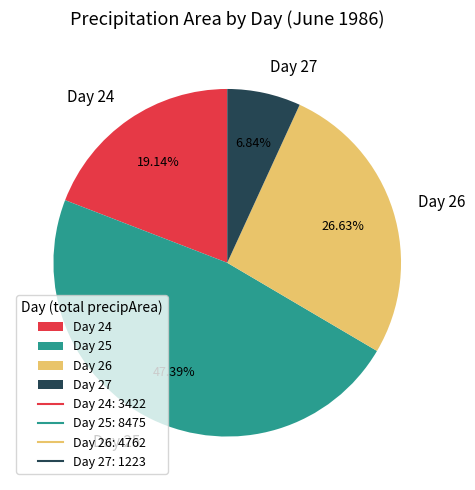

Combined, do Day 27 and Day 24 account for over 50%?

No